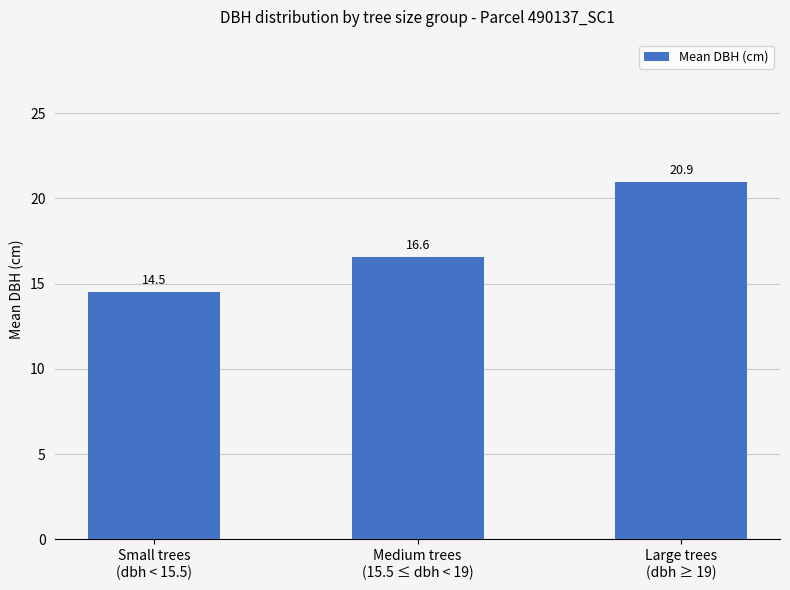

Does the chart contain stacked bars?

No